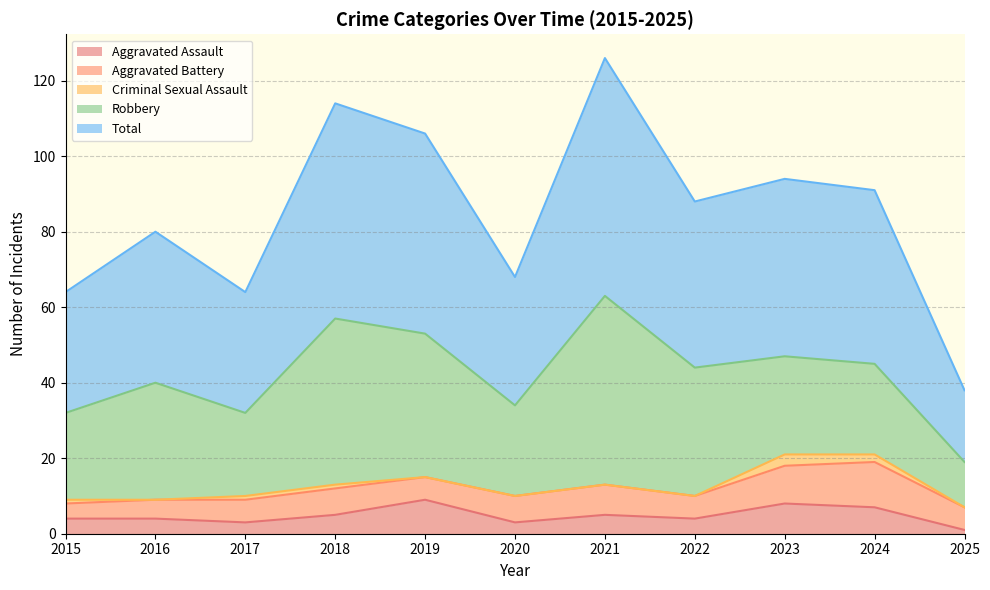

Which label corresponds to the largest value in the chart?

2021